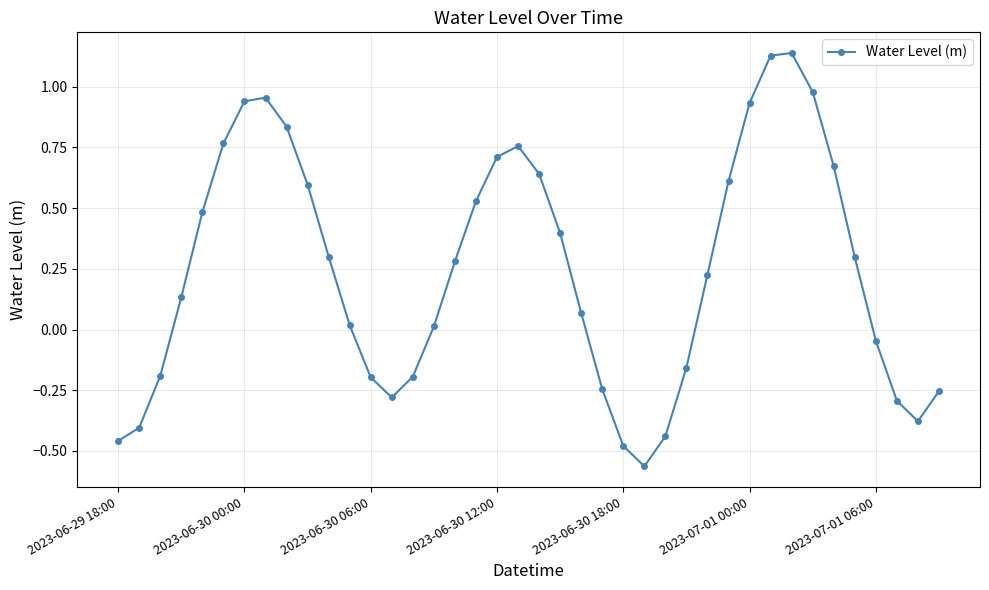

What is the difference between the maximum and minimum values?

1.7